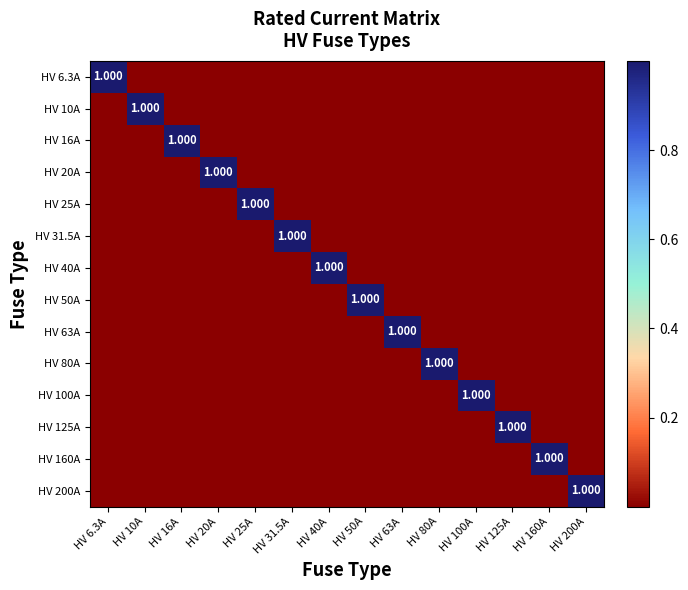

List the labels in order of HV 200A value, smallest first.

HV 6.3A, HV 10A, HV 16A, HV 20A, HV 25A, HV 31.5A, HV 40A, HV 50A, HV 63A, HV 80A, HV 100A, HV 125A, HV 160A, HV 200A